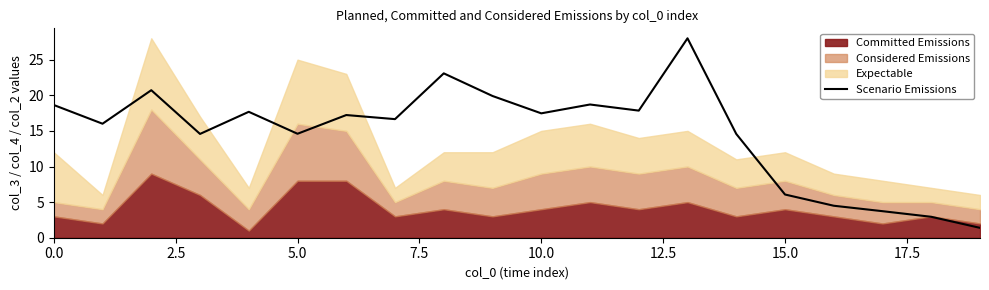

What is the lowest value of the Scenario Emissions series?

1.4